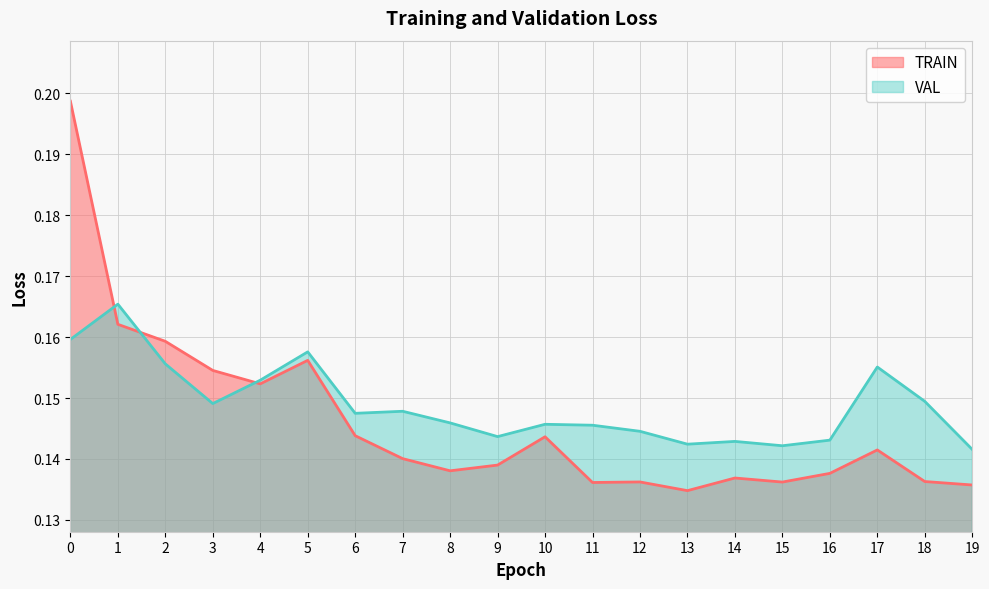

Where is the first local maximum for VAL?

1